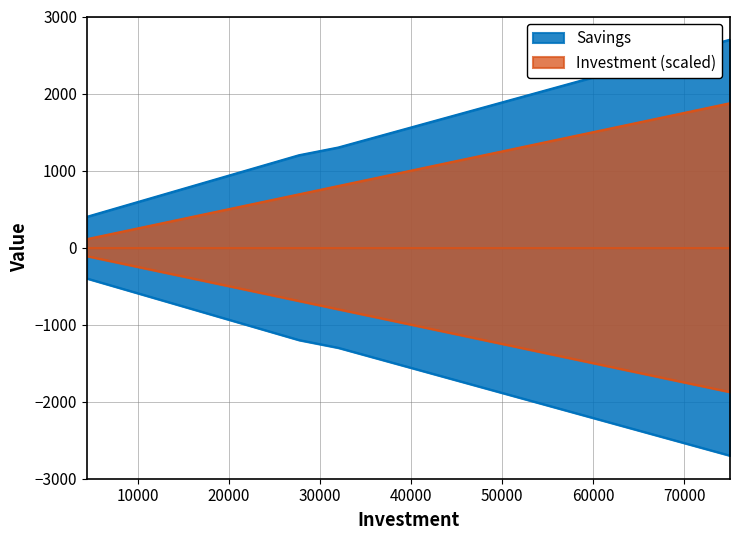

Rank the series by their maximum value, from highest to lowest.

Savings, Investment